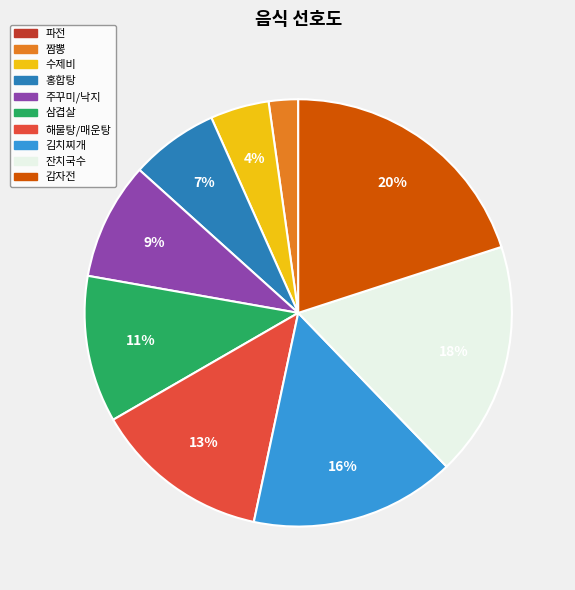

The 해물탕/매운탕 slice represents 13% of the pie. True or false?

True